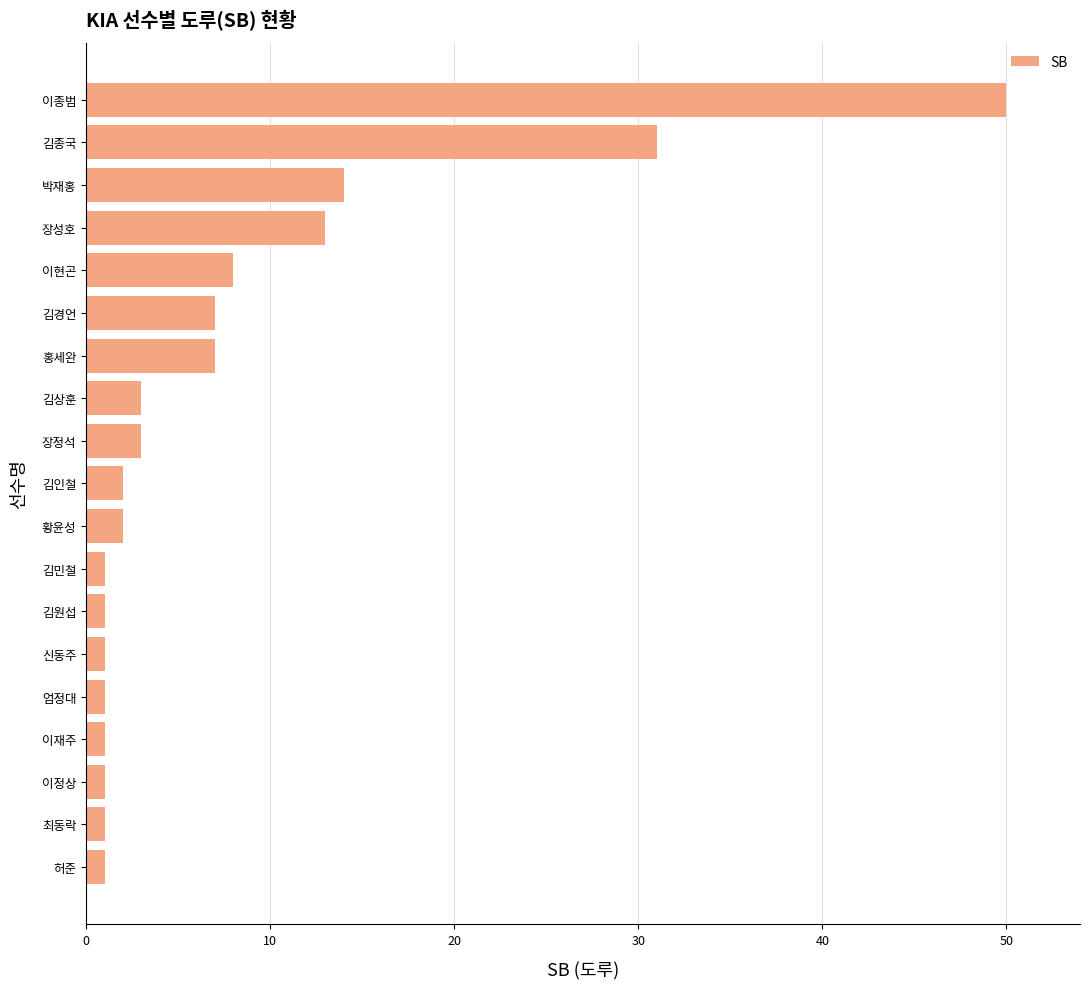

At which label is the value closest to 25?

김종국